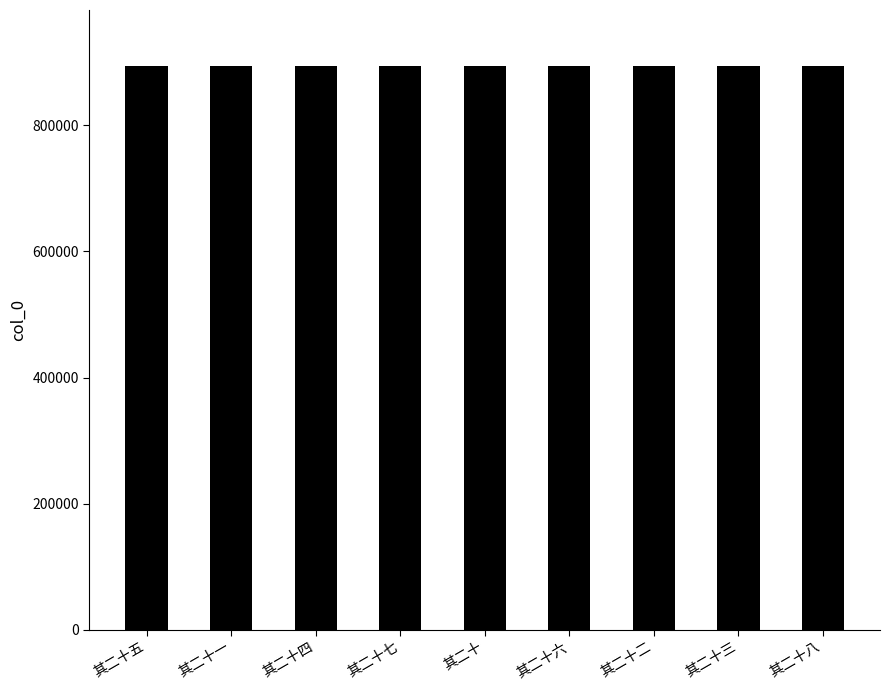

At which label does the data first exceed 893507?

其二十七